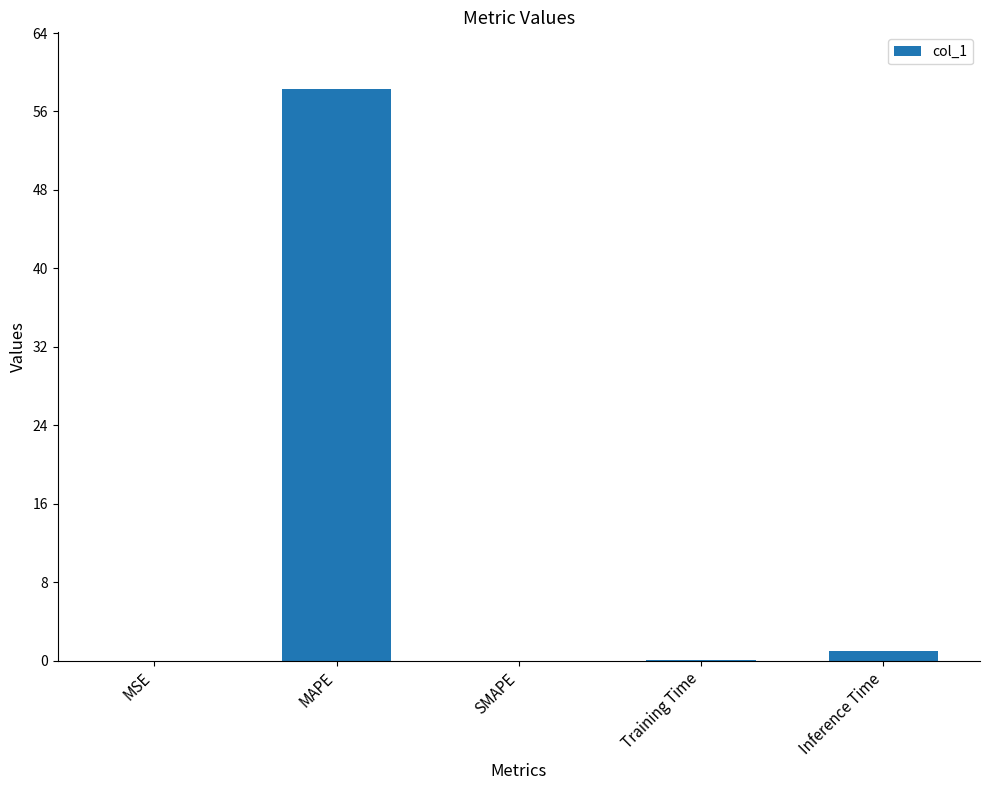

What is the greatest value displayed?

58.2